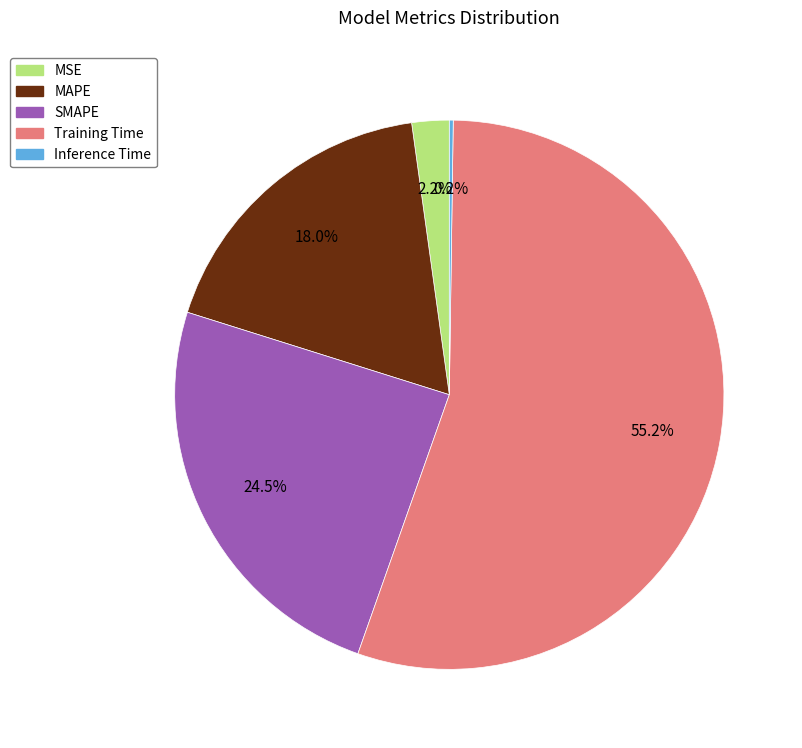

Do MAPE and MSE together represent more than half of the pie?

No